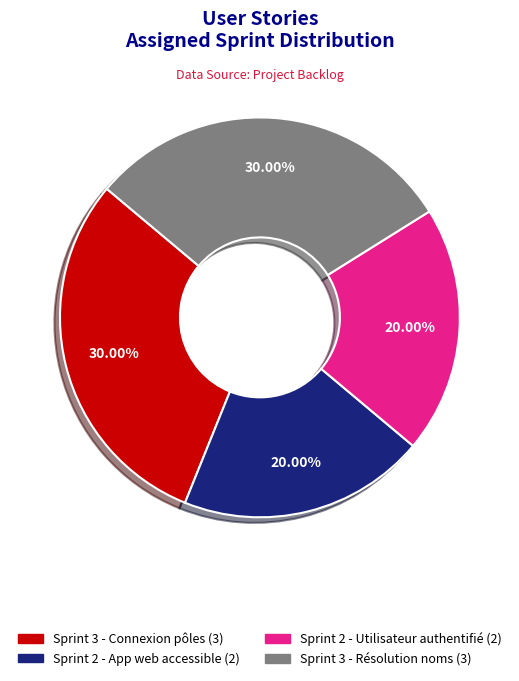

To the nearest percent, what is the difference between the largest and smallest slice percentages?

10%